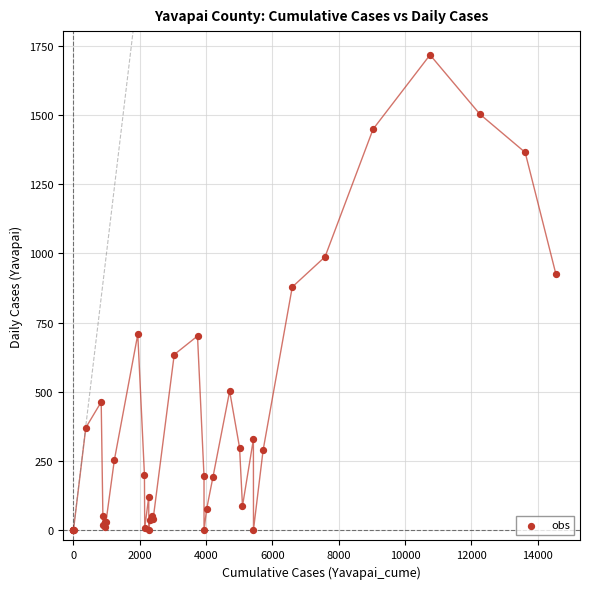

What Y value in the scatter plot is closest to 858?

879